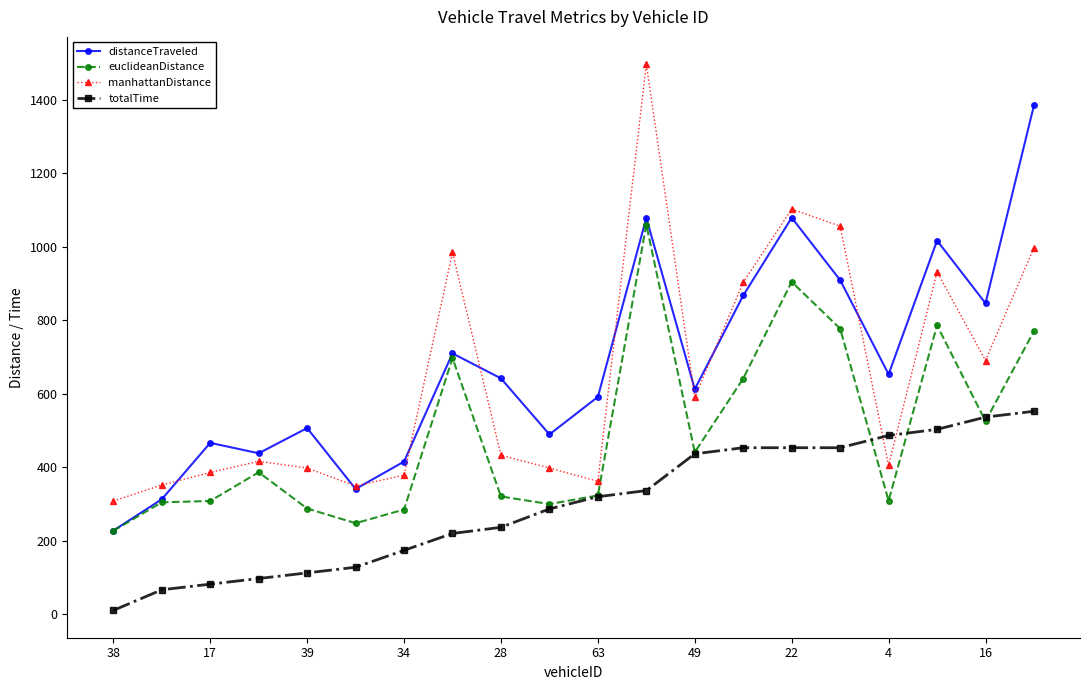

True or false: manhattanDistance has more than 0 interior local peaks.

True